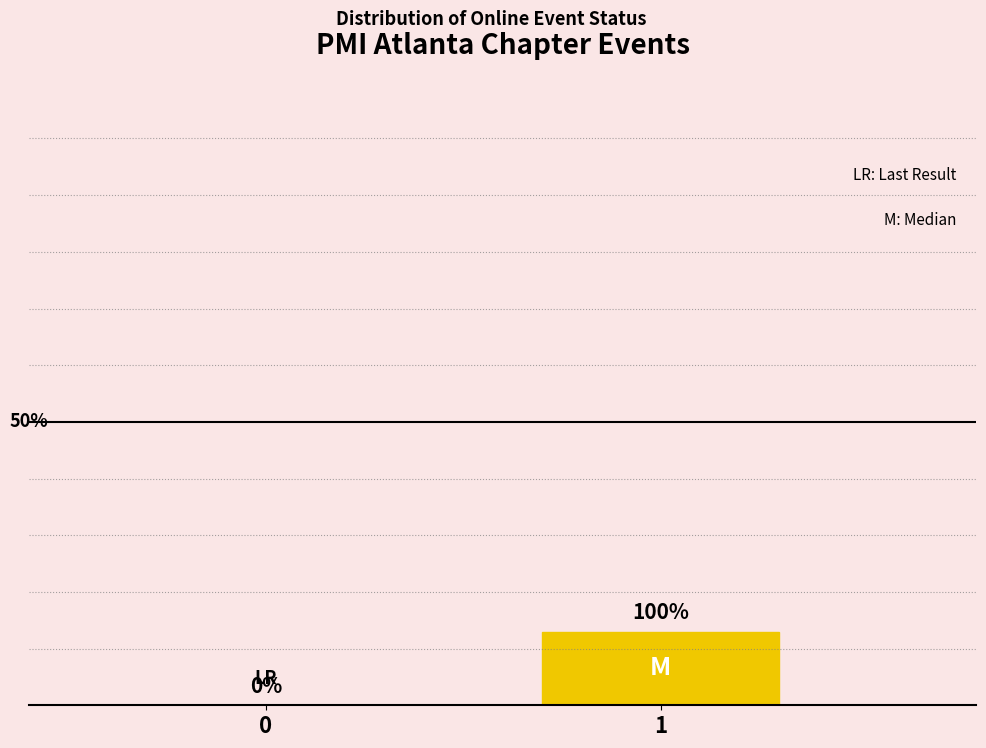

What is the difference between the values at 1 and 0?

13